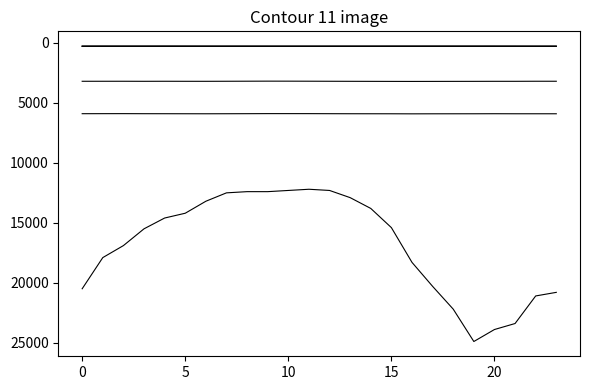

The ATT11 series shows 131.0 at 25. True or false?

False